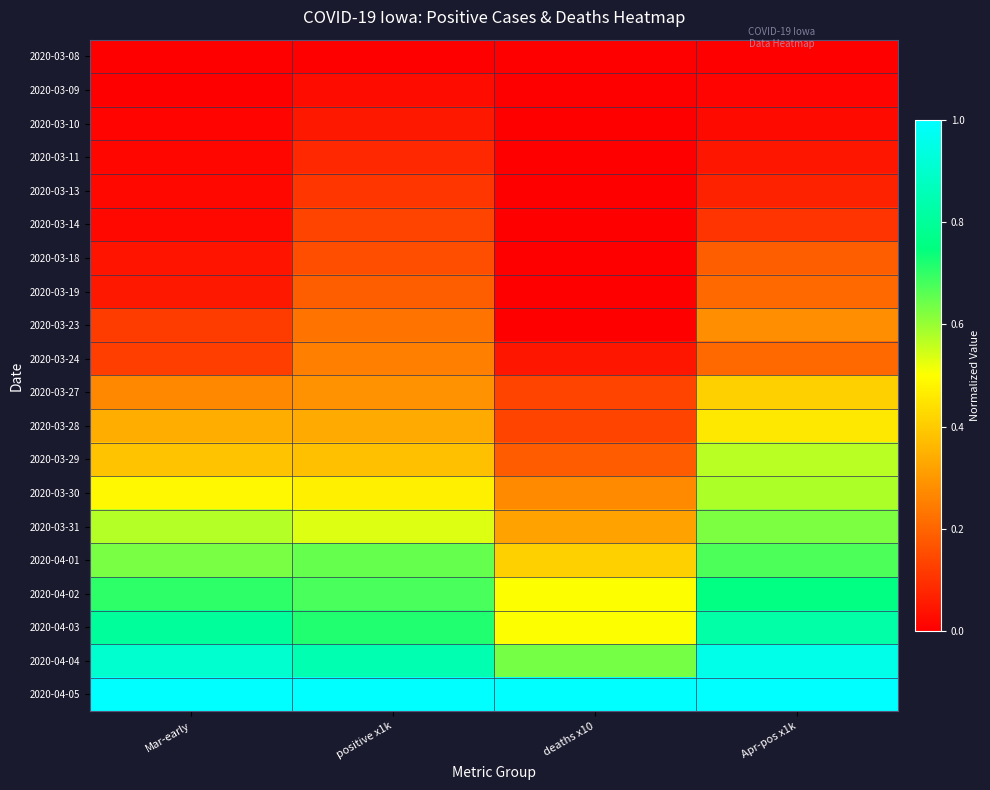

What is the greatest value displayed?

1.0